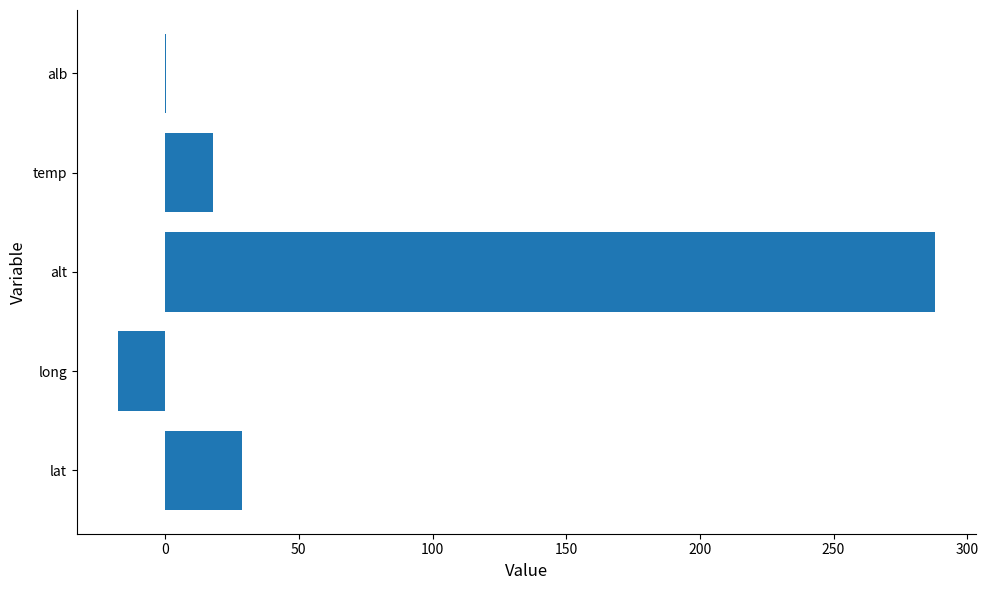

The chart shows a value of -17.8 at long. True or false?

True